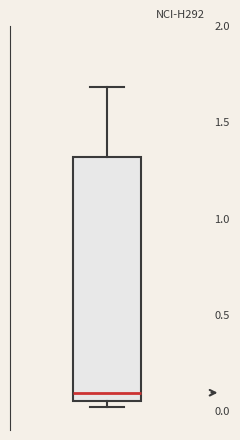

Read this box plot against the y-axis: the position of the median line, the range covered by the box, and the ends of both whiskers. The values are not printed on the chart, so give them approximately, as read against the axis.

median 0.10, box 0.05 to 1.30, whiskers 0.00 to 1.70